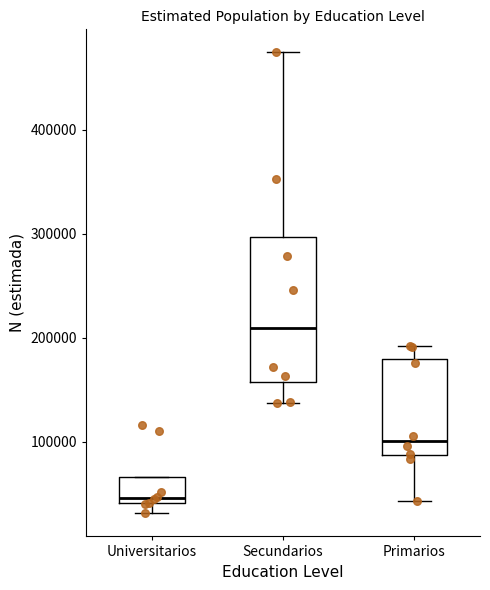

Which box is the tallest, from its lower edge to its upper edge?

Secundarios